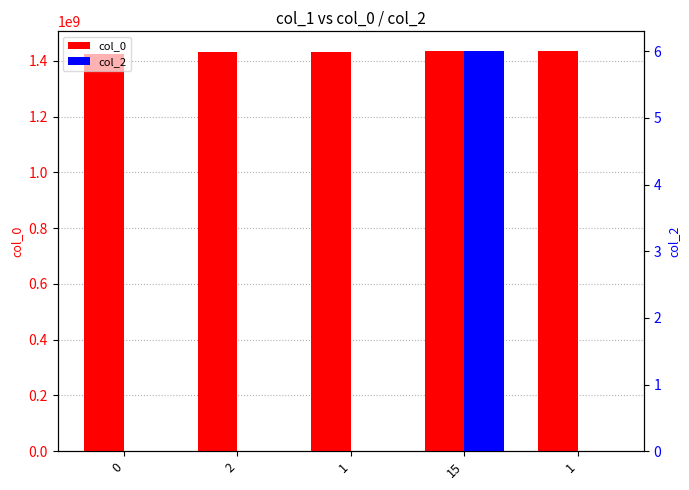

Which series has the largest total across all categories?

col_0